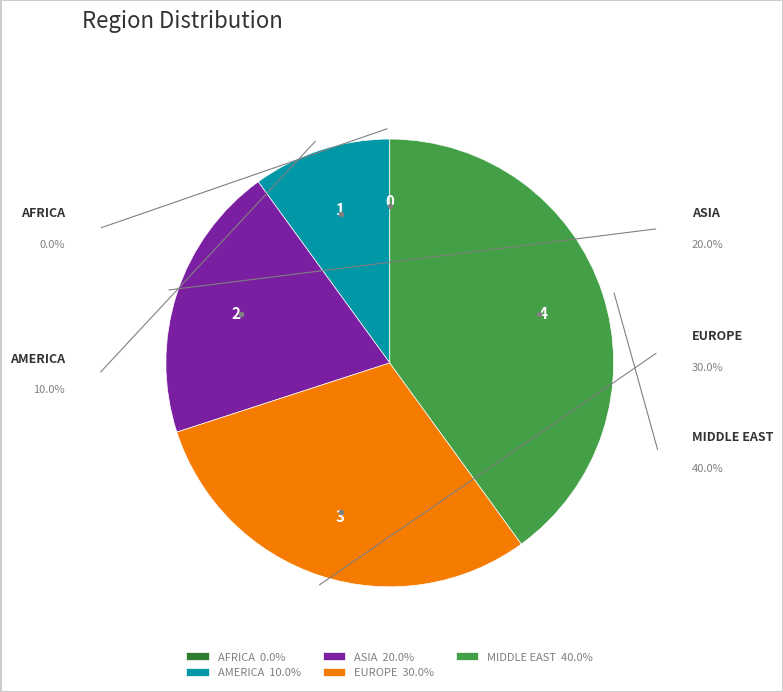

Is it true that MIDDLE EAST is 46% of the pie?

False